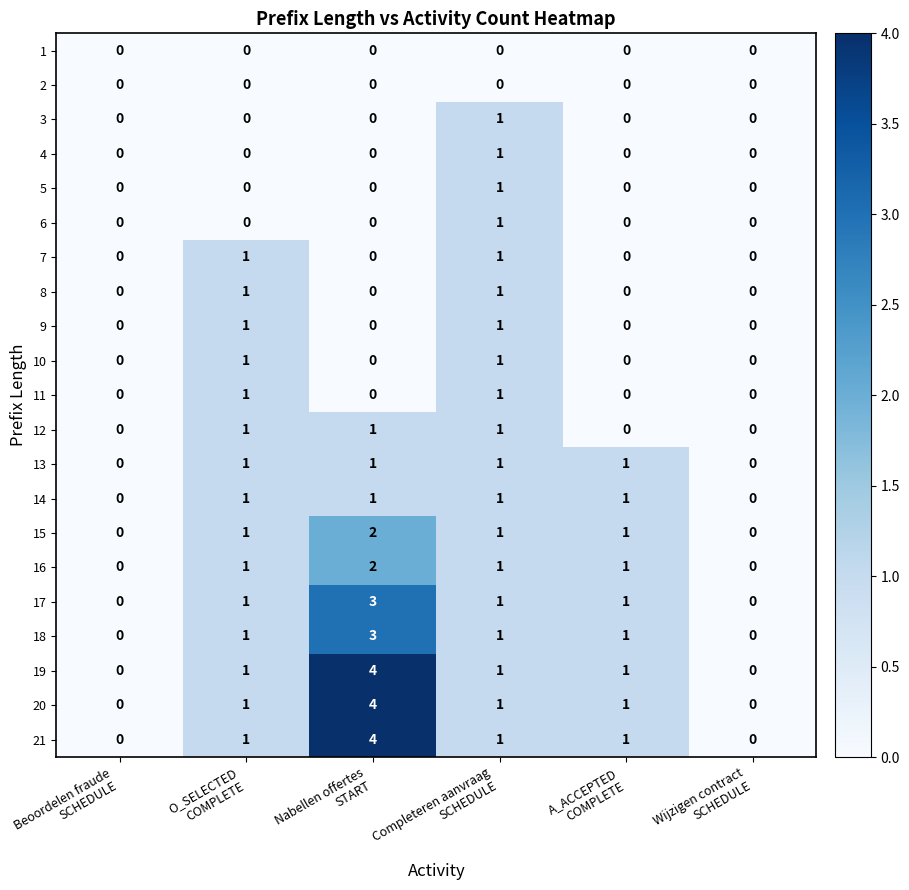

How many 6 values are between 0 and 1?

6